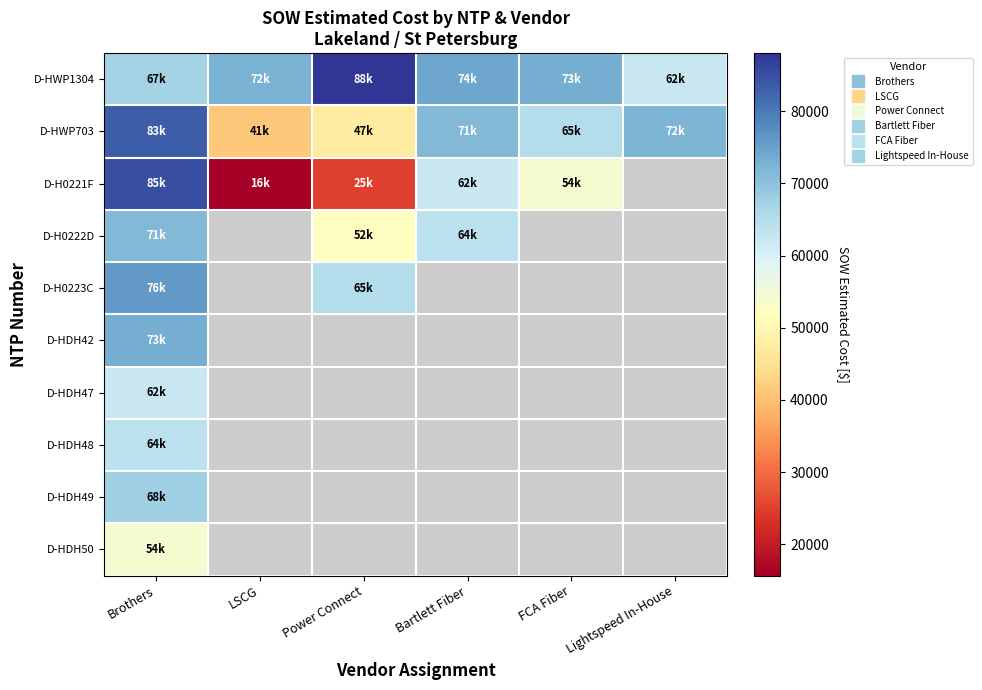

Which series has the largest total across all categories?

D-HWP1304